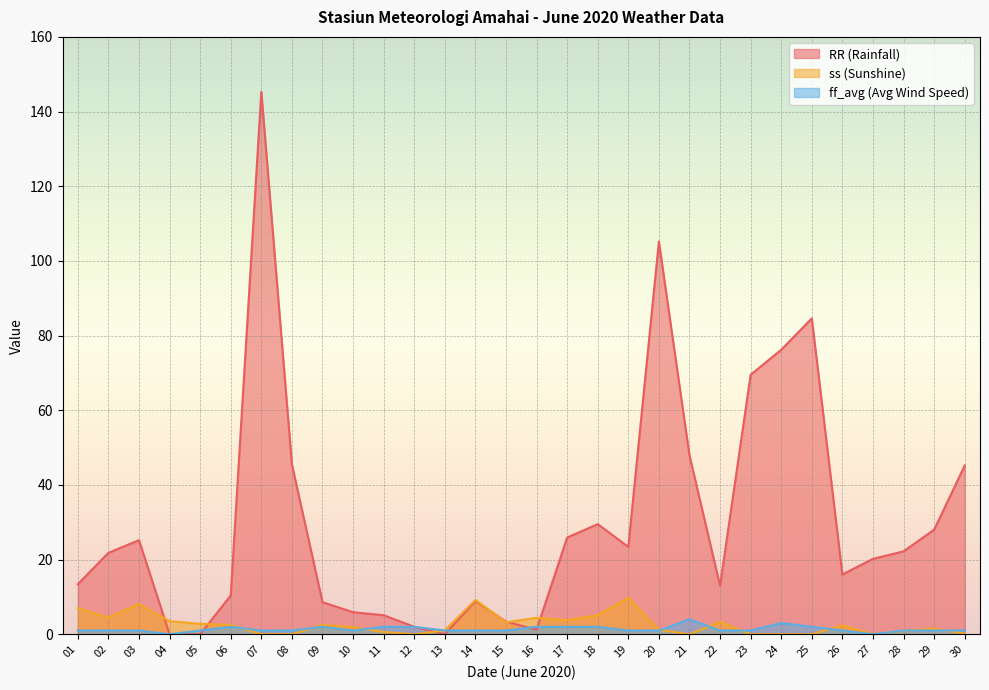

What is the difference between the highest and lowest values at 30?

45.0